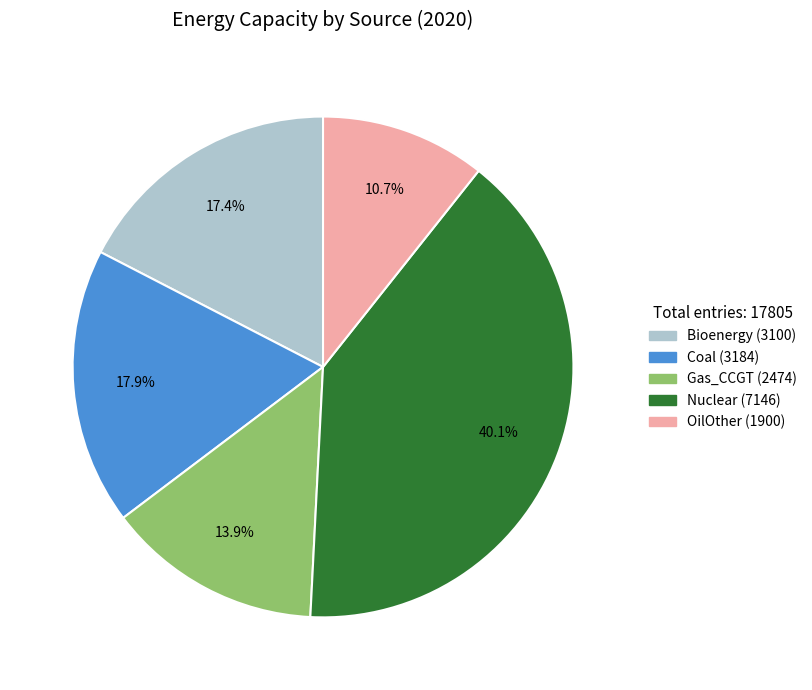

What percentage is the OilOther slice, to the nearest percent?

11%